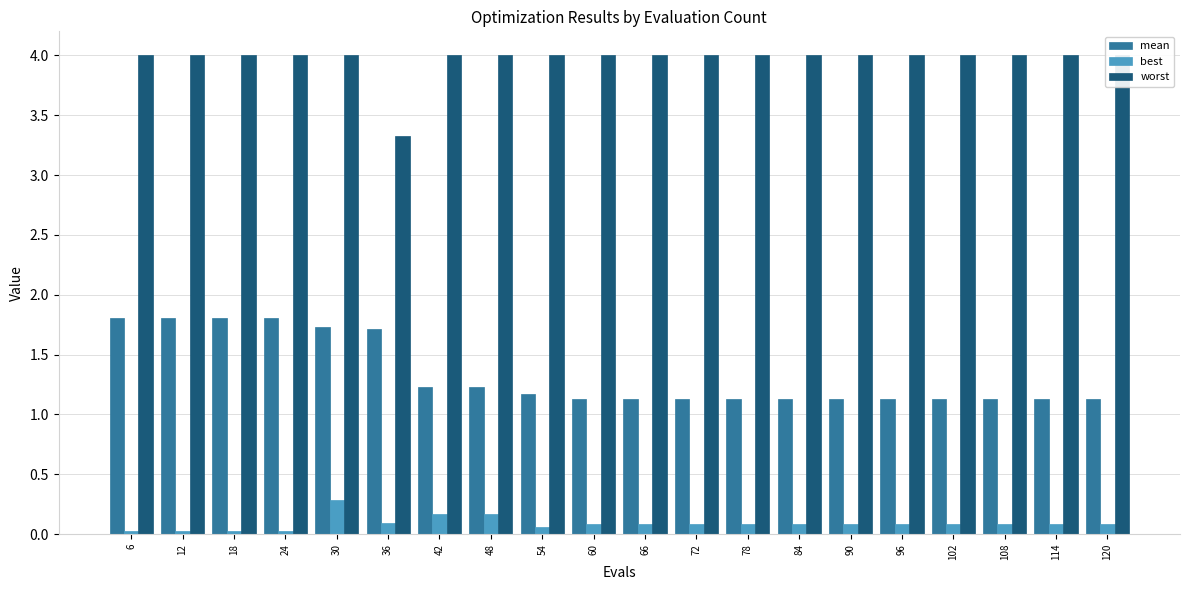

What is the difference between the second highest and minimum values in the best series?

0.1